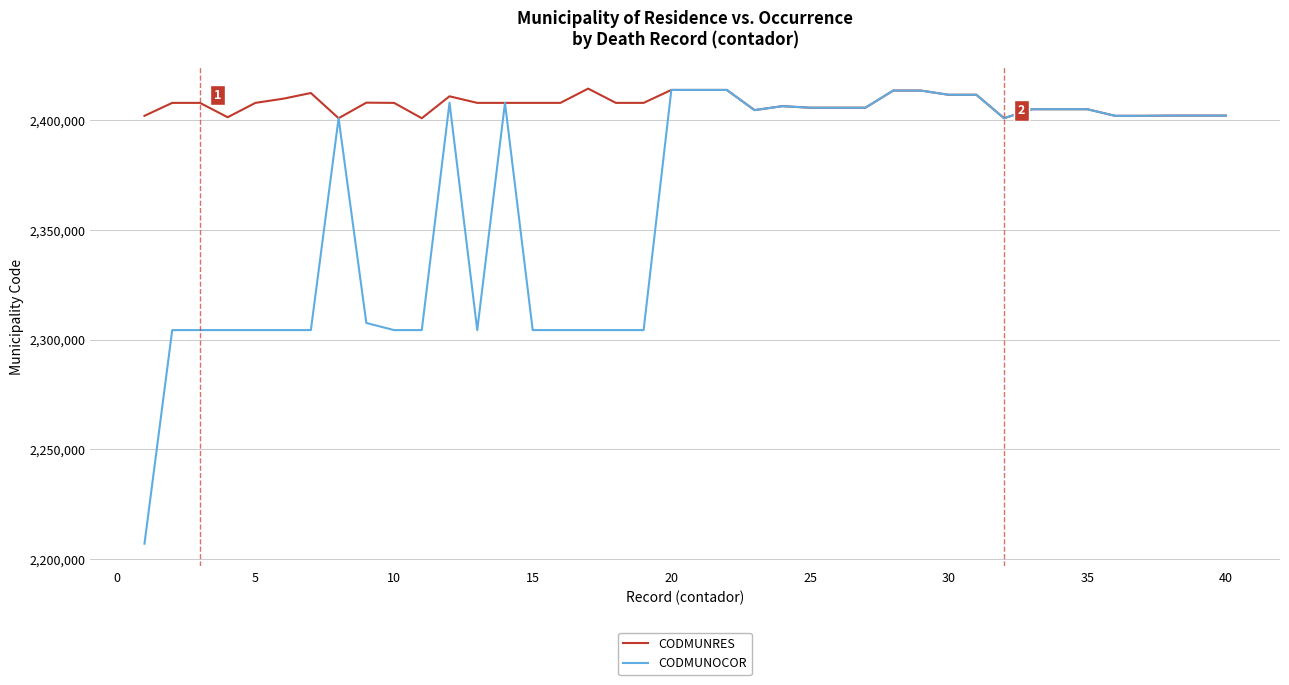

Which series has the largest total across all categories?

CODMUNRES